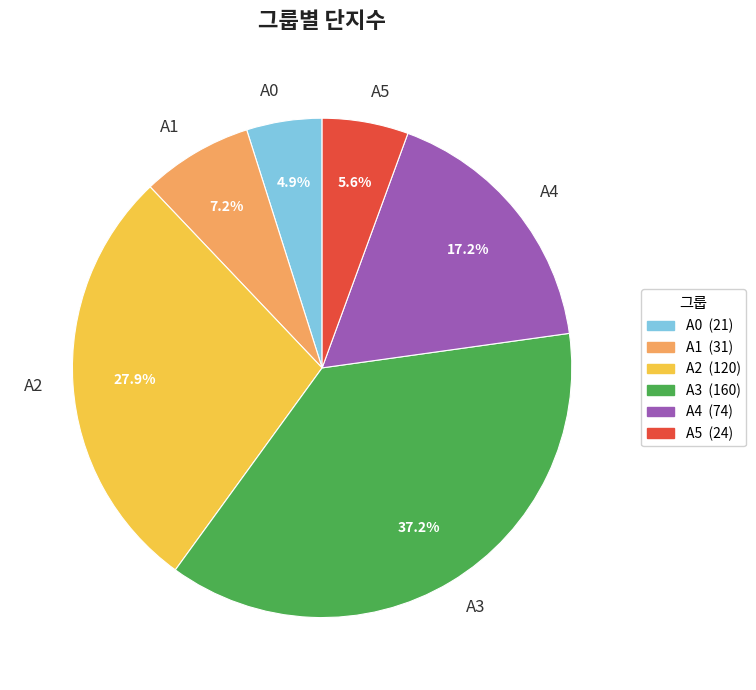

What is the largest slice in the pie chart?

A3